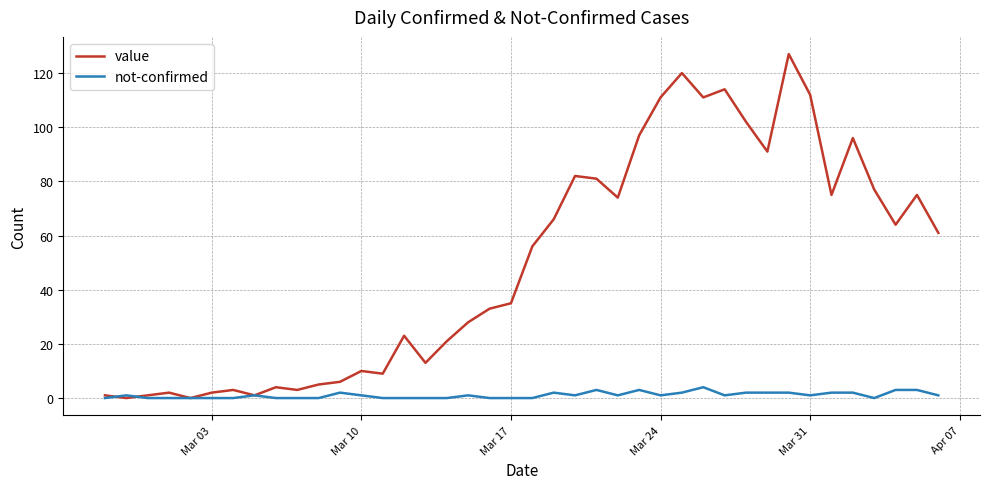

What is the highest value of the not-confirmed series?

4